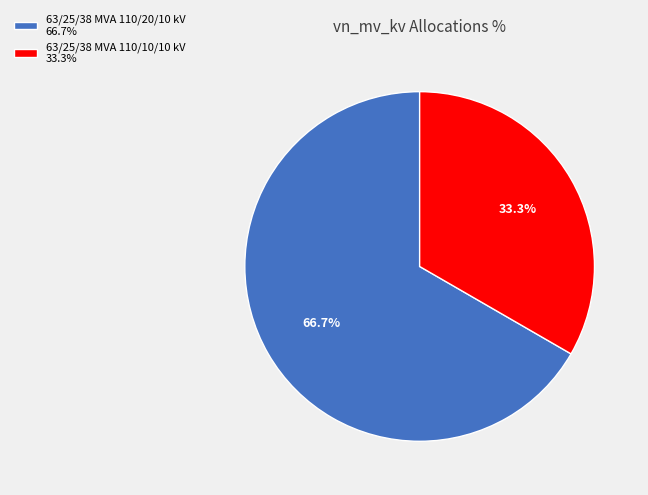

To the nearest percent, what is the difference between the 63/25/38 MVA 110/10/10 kV and 63/25/38 MVA 110/20/10 kV slice percentages?

33%